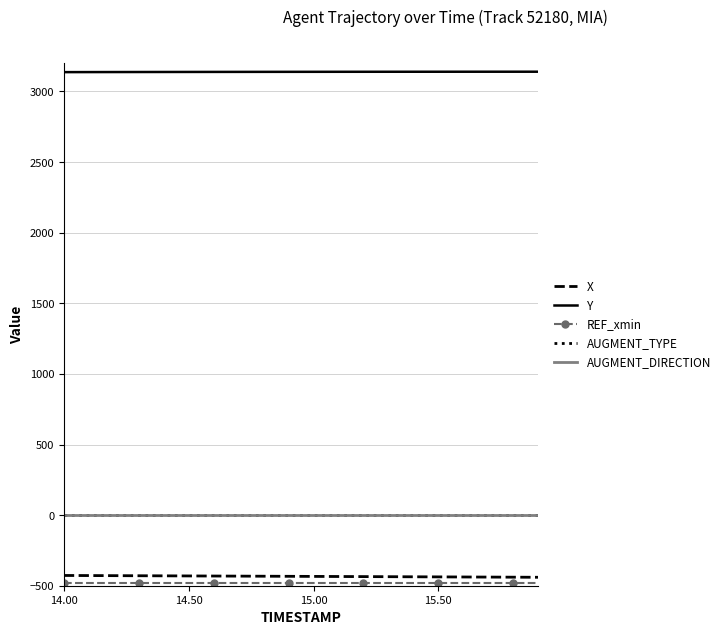

What is the smallest value displayed?

-482.7